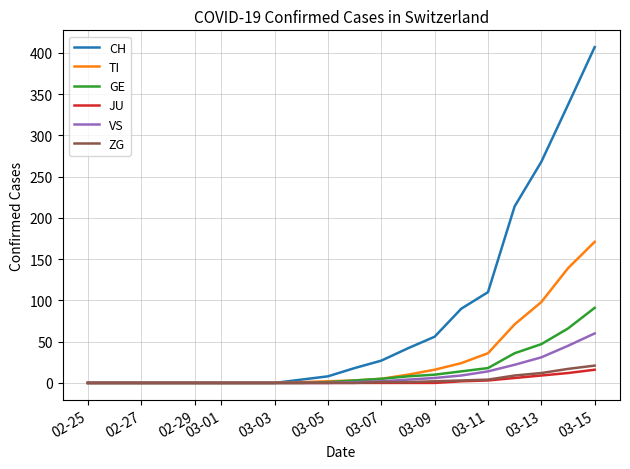

What is the difference between the second highest and second lowest values in the CH series?

337